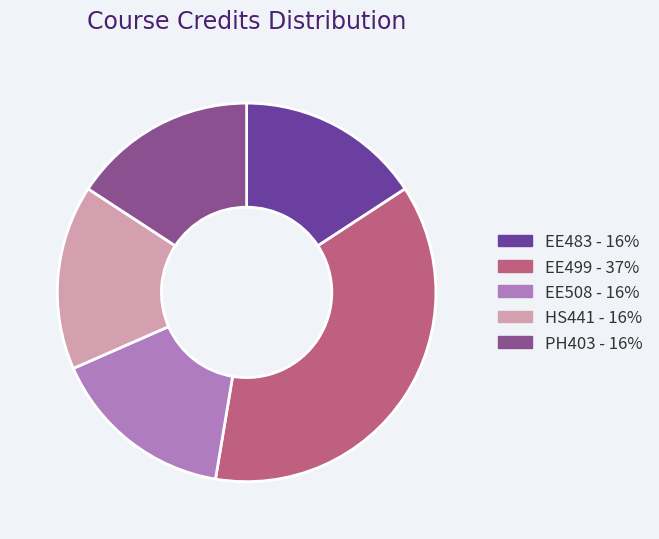

Does EE483 account for over 50% of the chart?

No